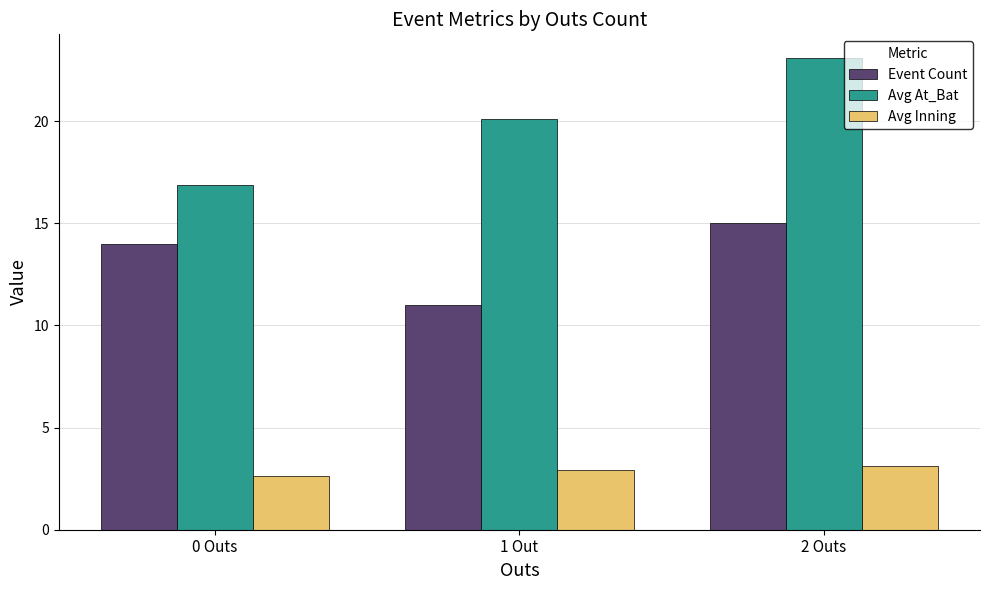

At which category is the sum across all series the highest?

2 Outs